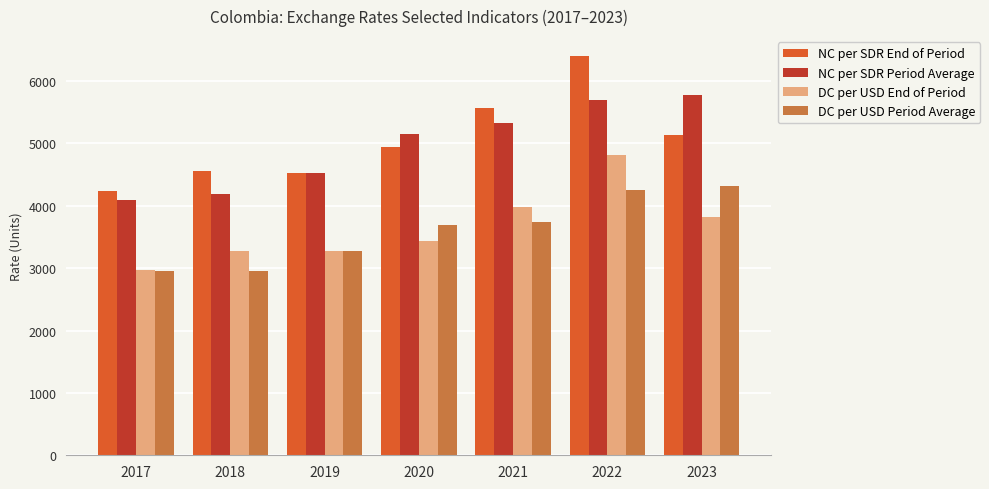

How many distinct data groups are displayed?

4